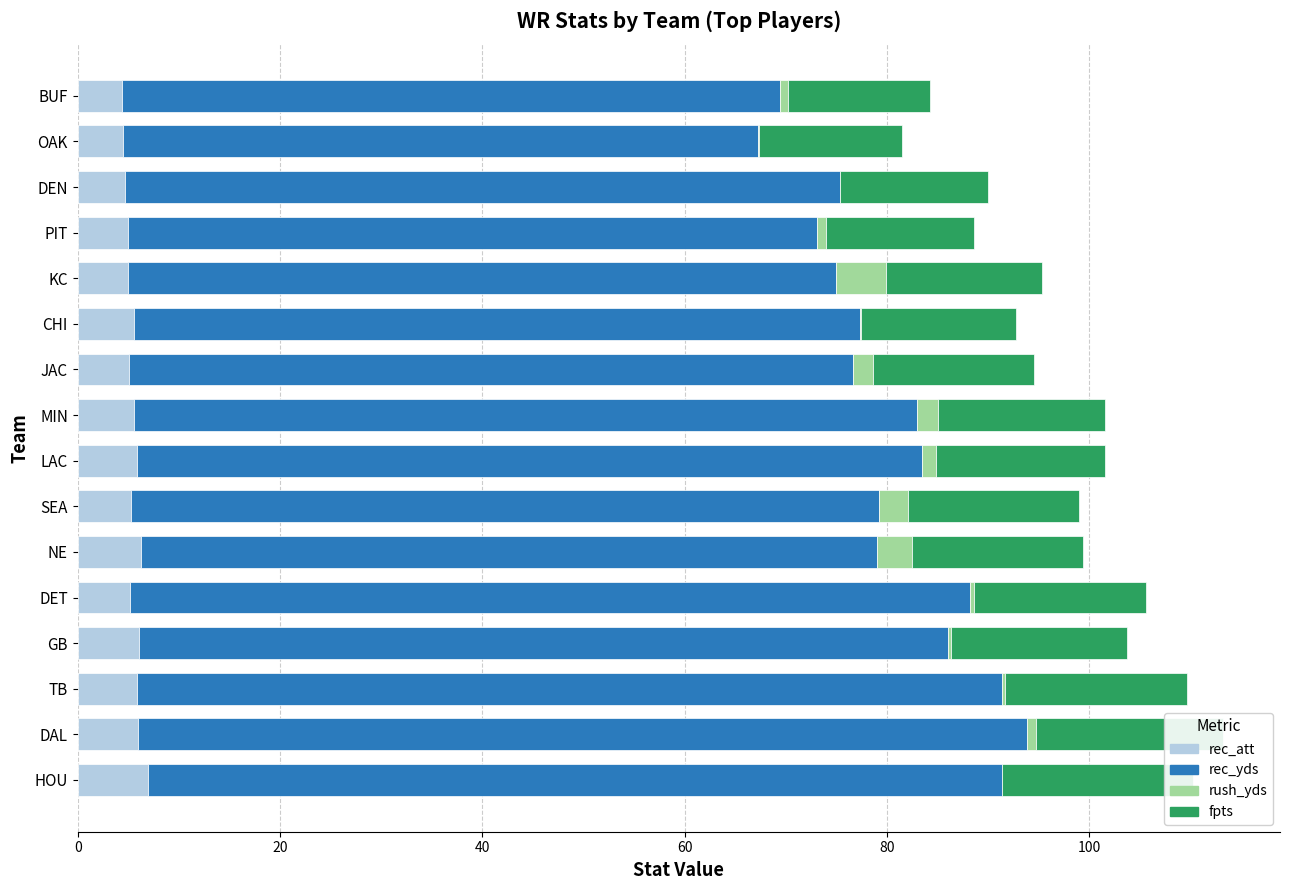

What are all the series names shown in the legend?

rec_att, rec_yds, rush_yds, fpts